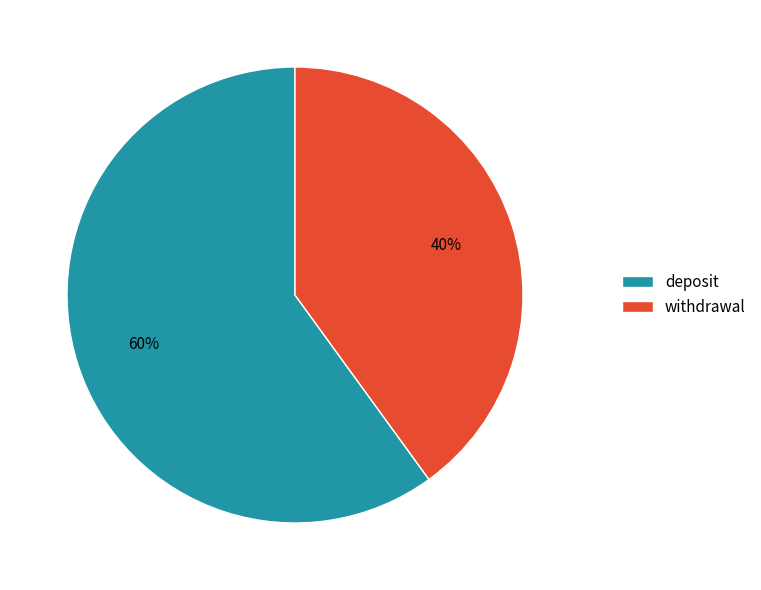

Rank the categories by value from lowest to highest.

withdrawal, deposit